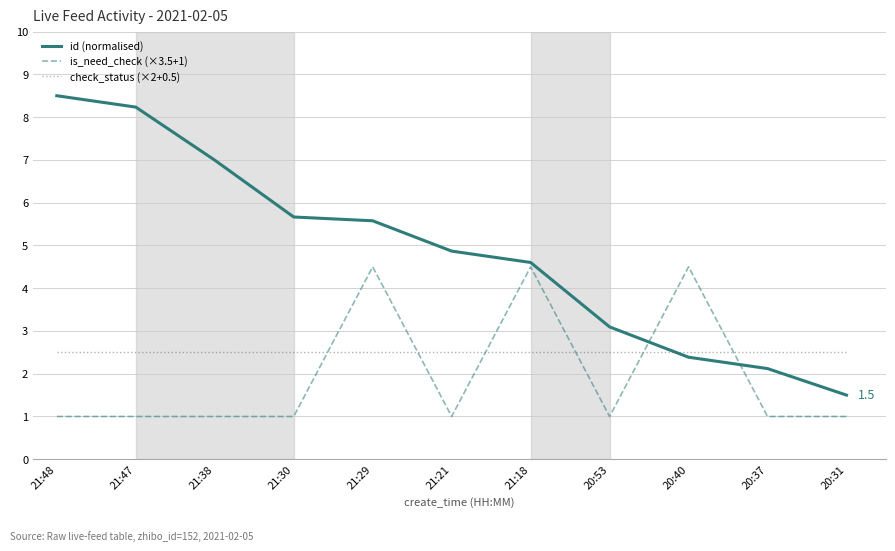

What is the highest value of the is_need_check (×3.5+1) series?

4.5